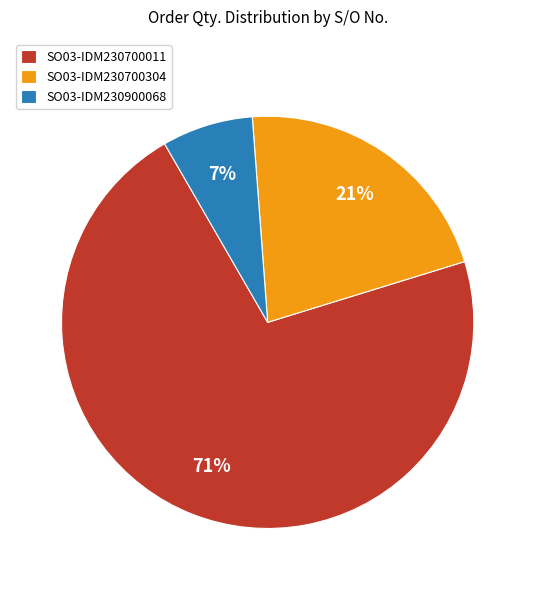

To the nearest percent, what is the combined percentage of SO03-IDM230700011 and SO03-IDM230700304?

93%